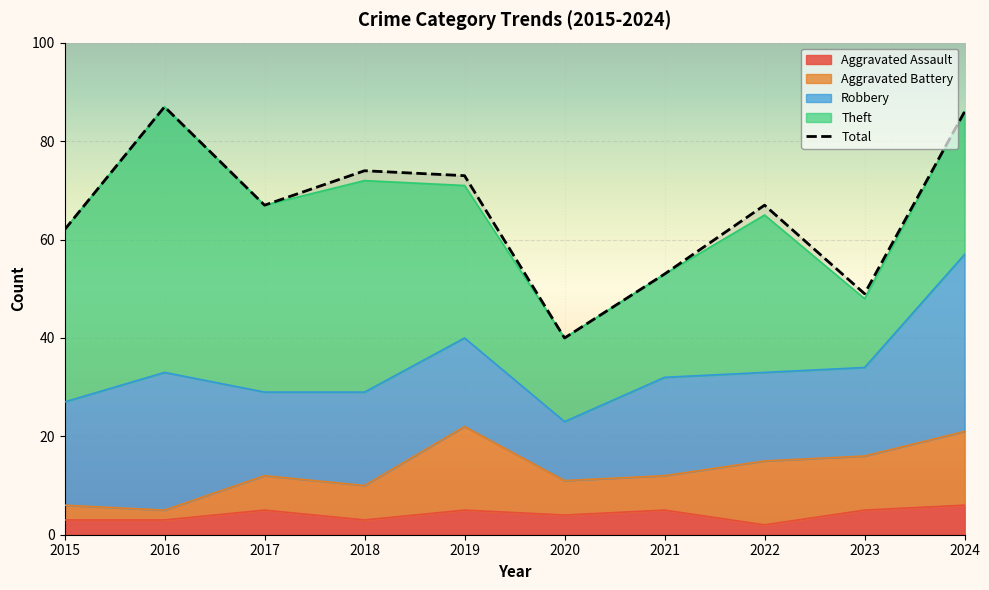

Where is the first local maximum for Robbery?

2016